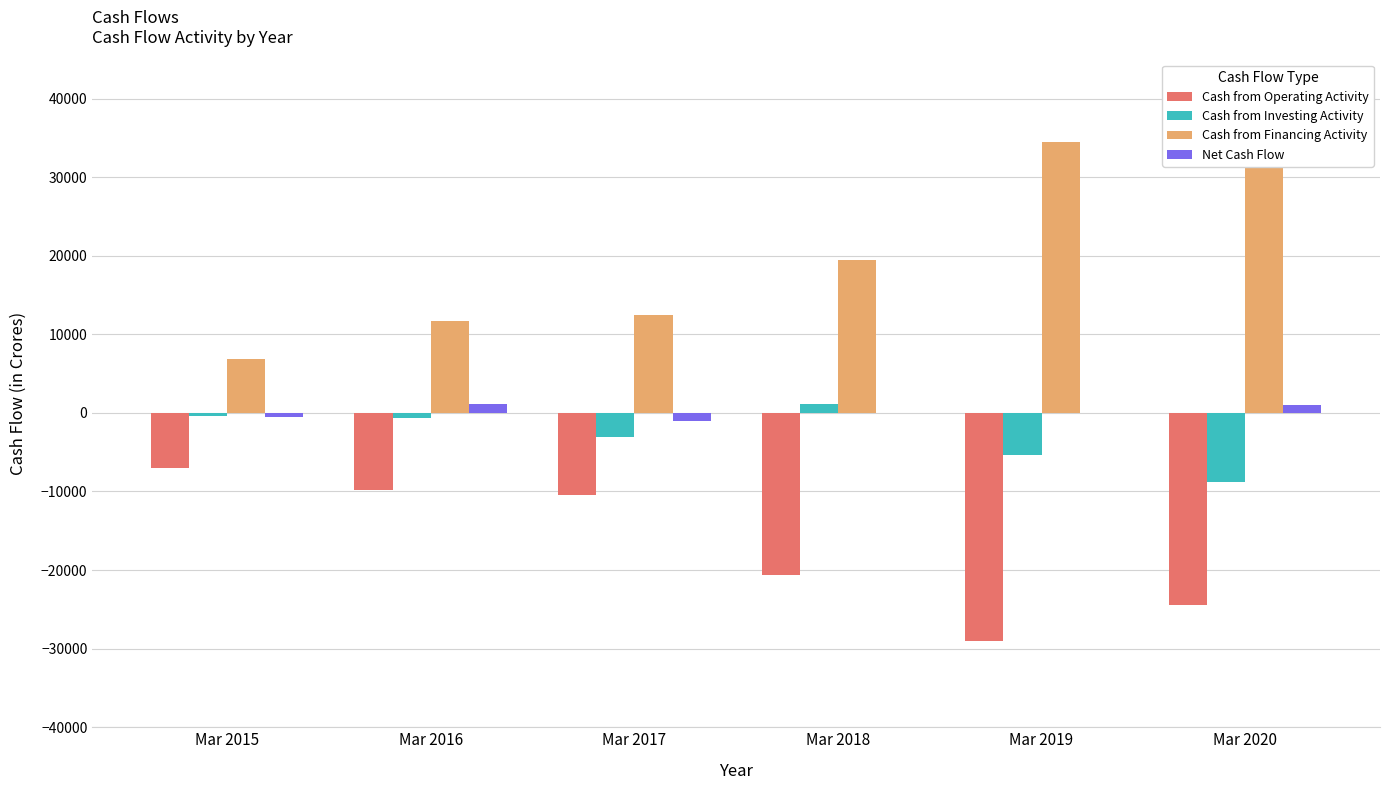

Which series has the largest total across all categories?

Cash from Financing Activity